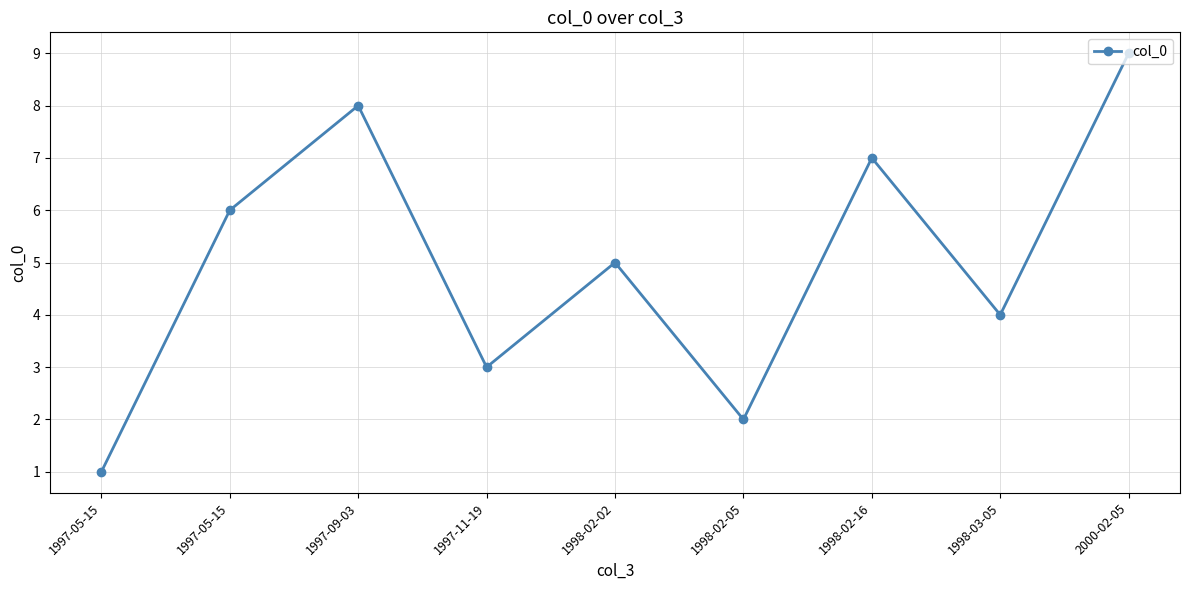

Where does the data first go above 5?

1997-05-15